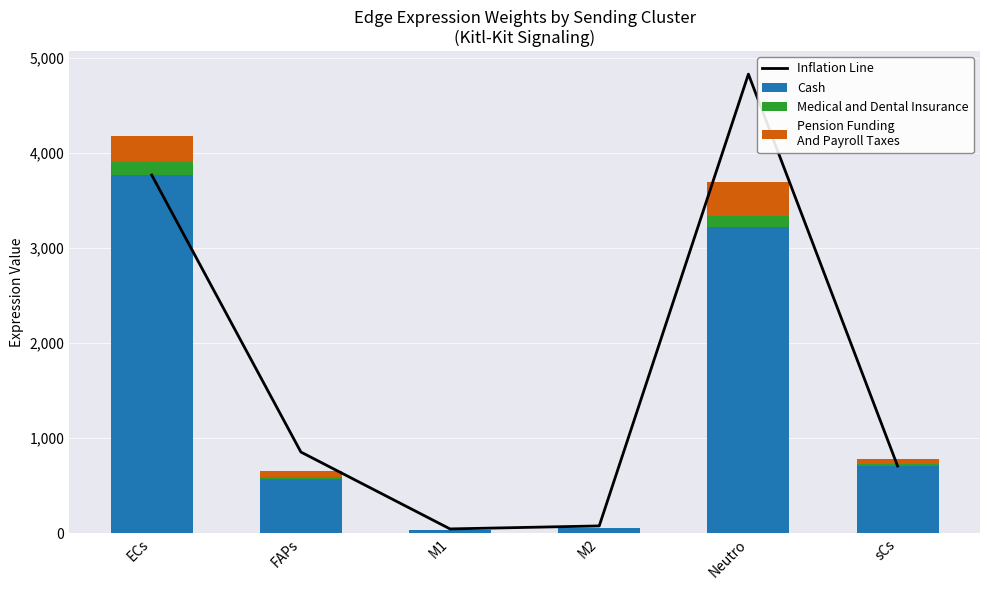

The value of Pension Funding
And Payroll Taxes at FAPs is 62.4. True or false?

True